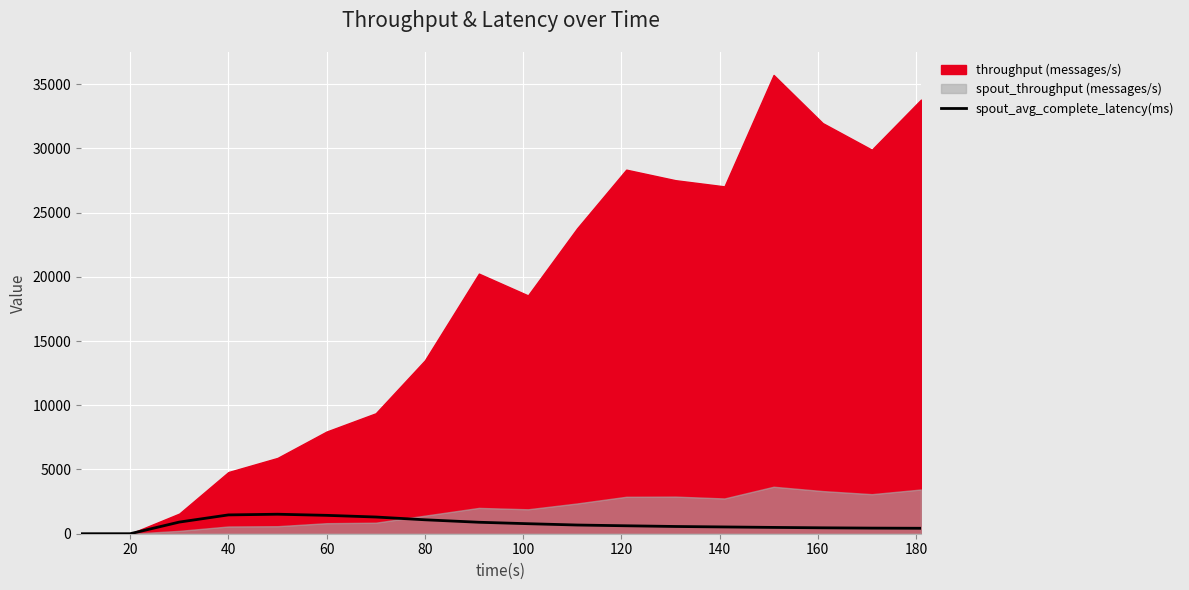

At which label does the data first exceed 677?

40